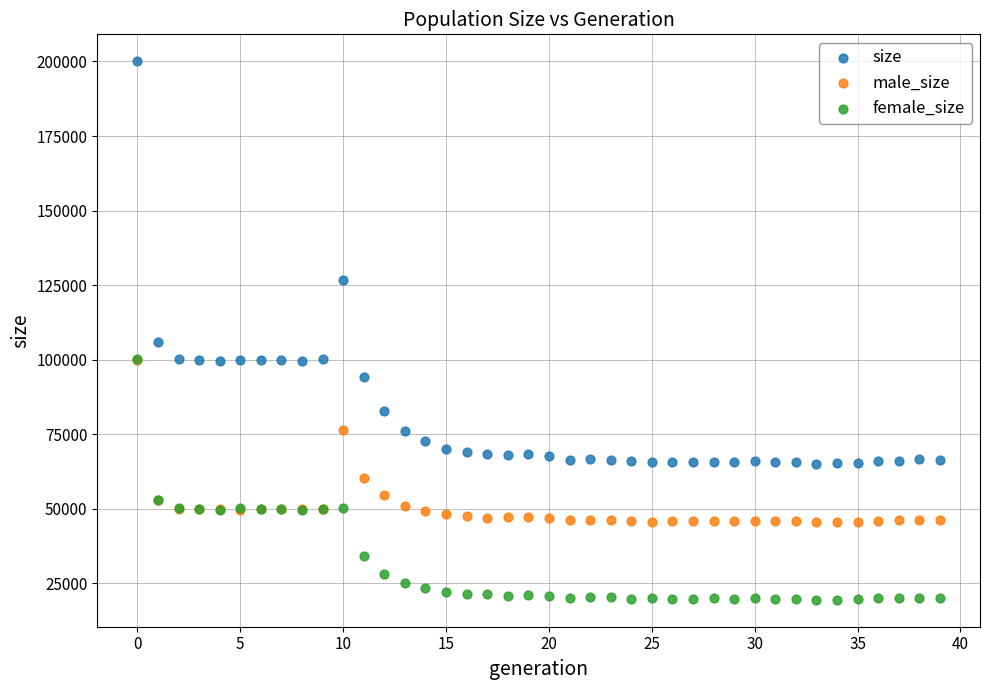

Which series has the widest spread of Y values?

size